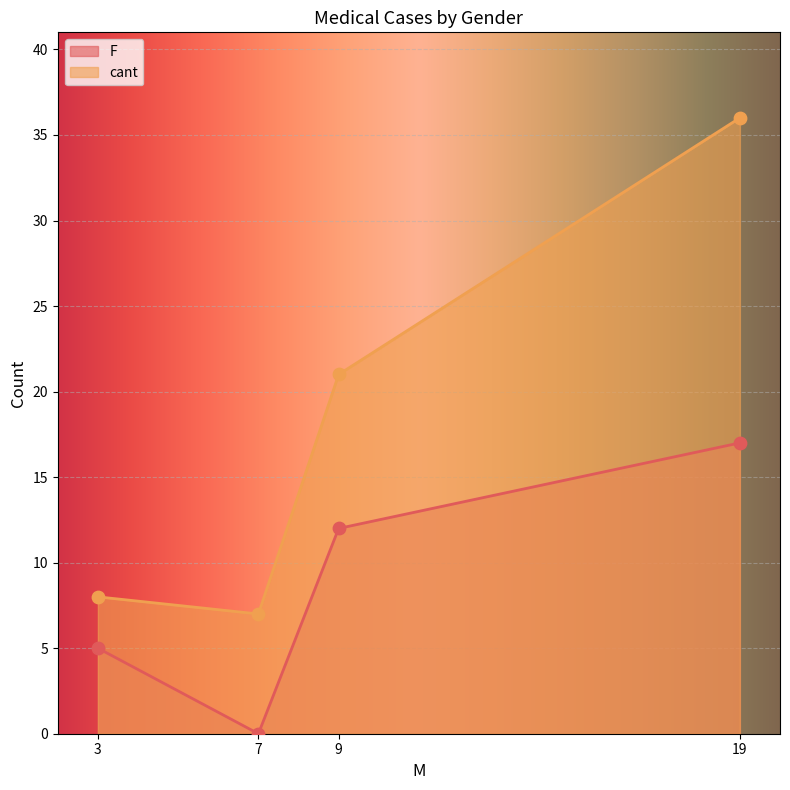

Which series contains the highest Y value?

cant